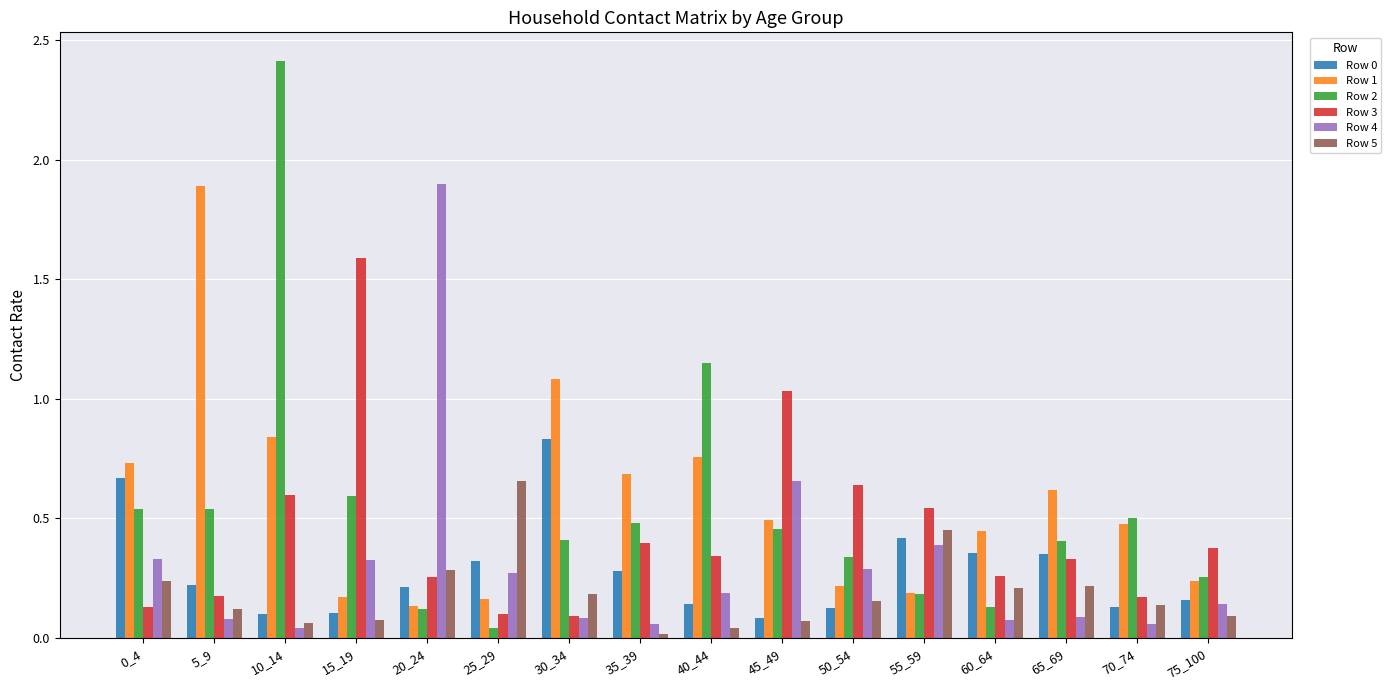

The Row 5 series shows 0.2 at 20_24. True or false?

False